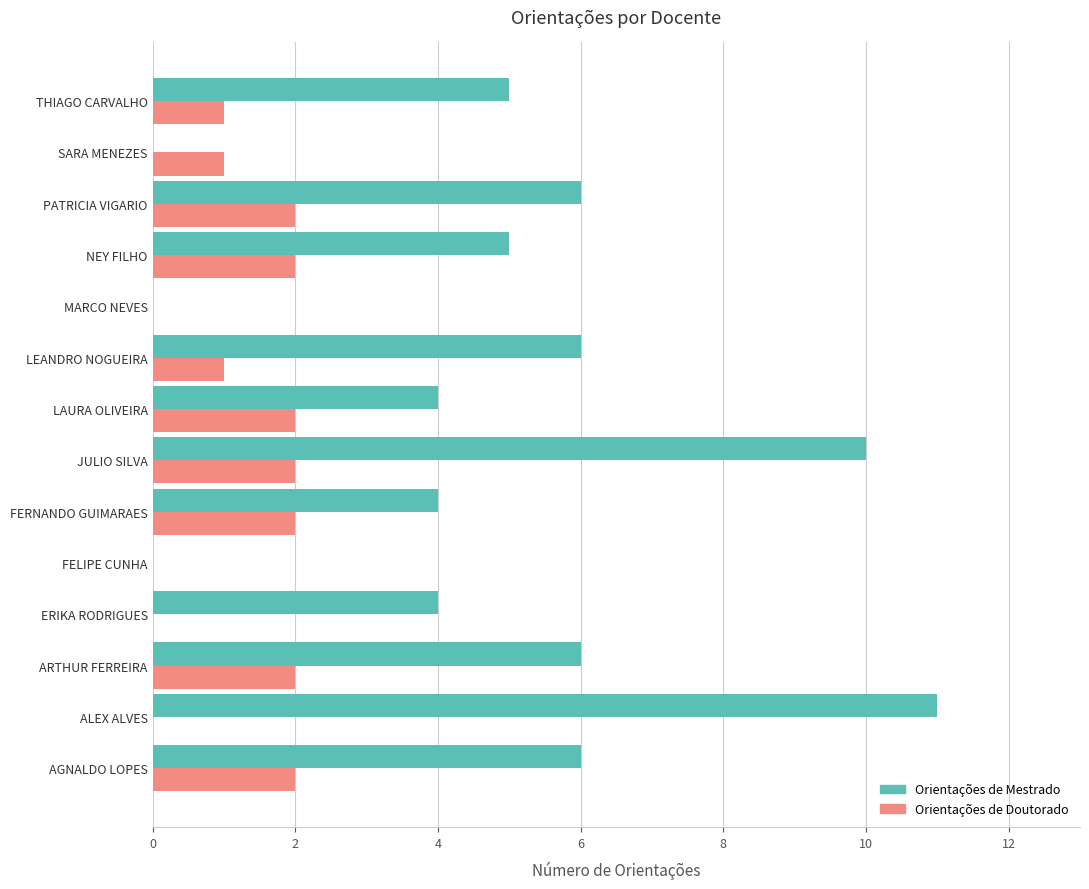

Is the value of Orientações de Doutorado at JULIO SILVA greater than the value of Orientações de Mestrado at NEY FILHO?

No